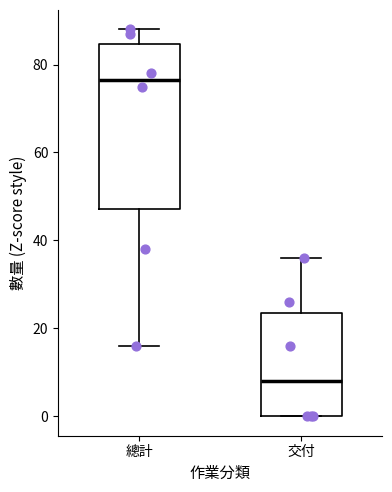

Which box's median line is the highest?

總計